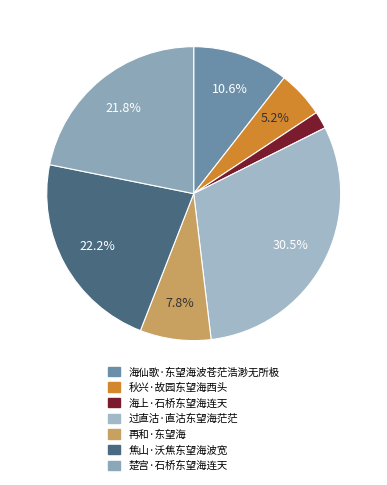

What percentage do 过直沽·直沽东望海茫茫 and 楚宫·石桥东望海连天 together represent?

52.3%